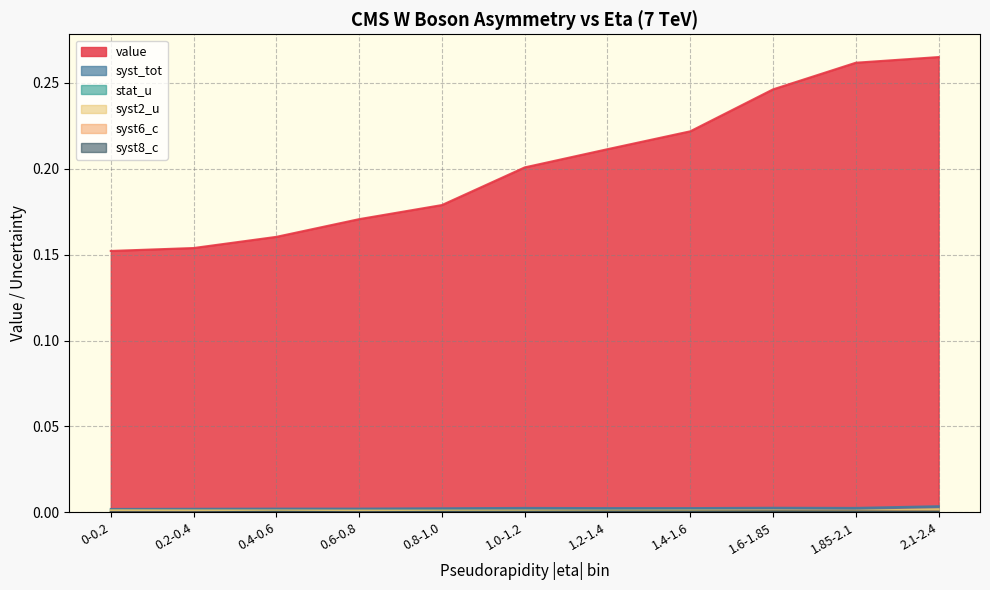

How many distinct data groups are displayed?

6